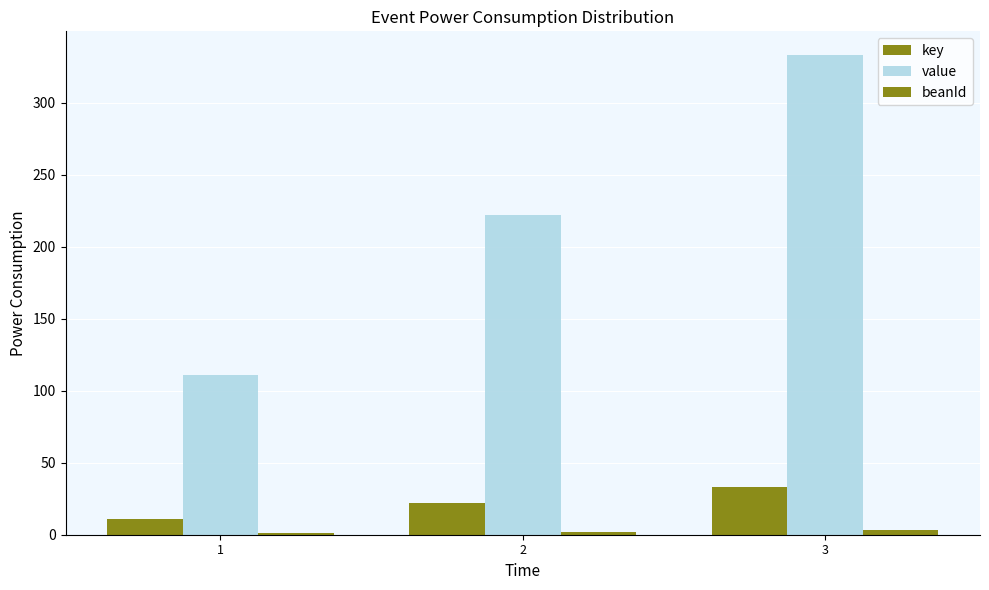

What is the approximate value of value at 1, to the nearest 50?

100